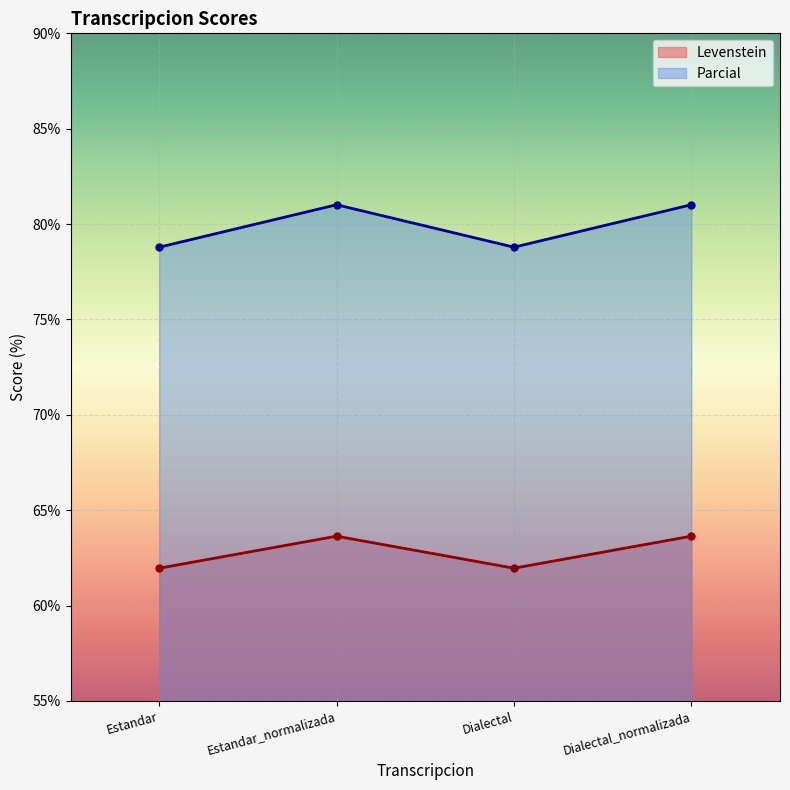

Where is the first local maximum for Parcial?

Estandar_normalizada